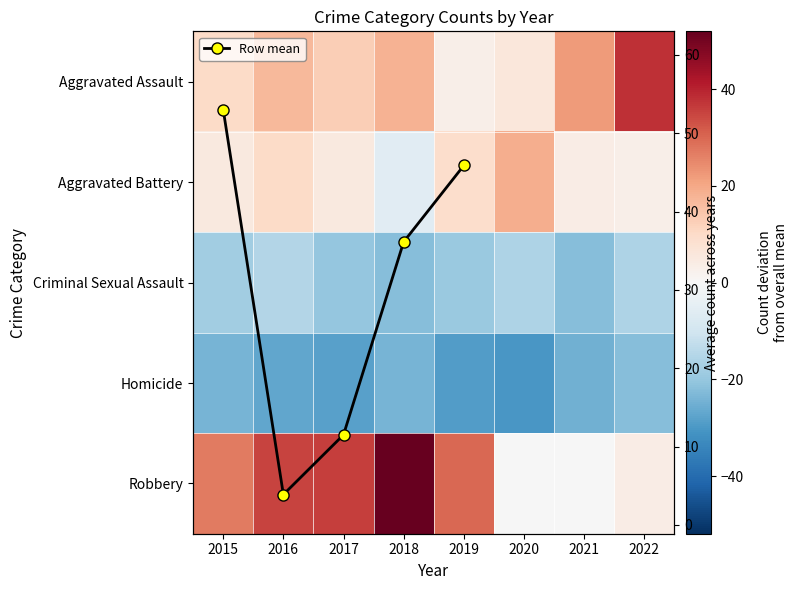

Rank the categories by Robbery value from lowest to highest.

2020, 2021, 2022, 2015, 2019, 2016, 2017, 2018